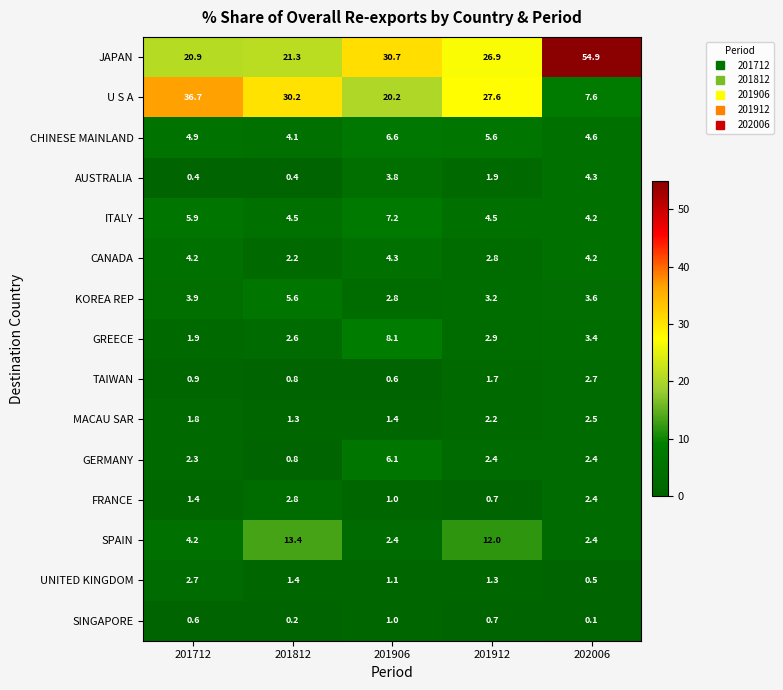

True or false: GERMANY has a value of 3.1 at 201712.

False